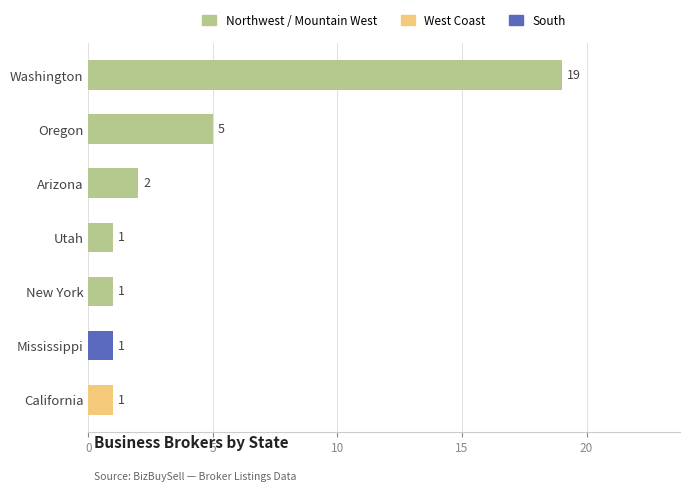

What is the change in value from Arizona to Oregon?

+3